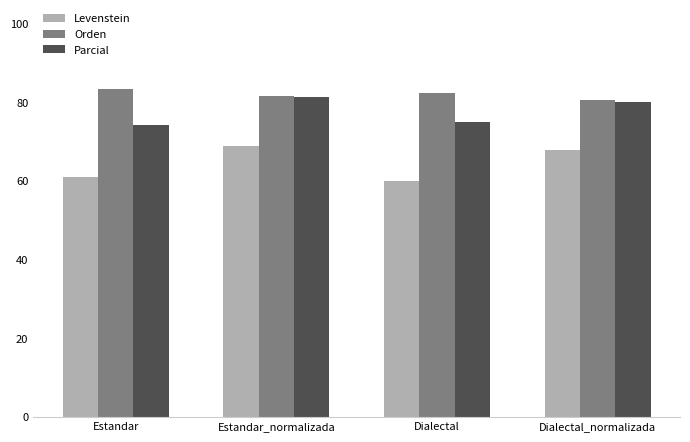

What is the difference between the second highest and second lowest values in the Levenstein series?

6.9